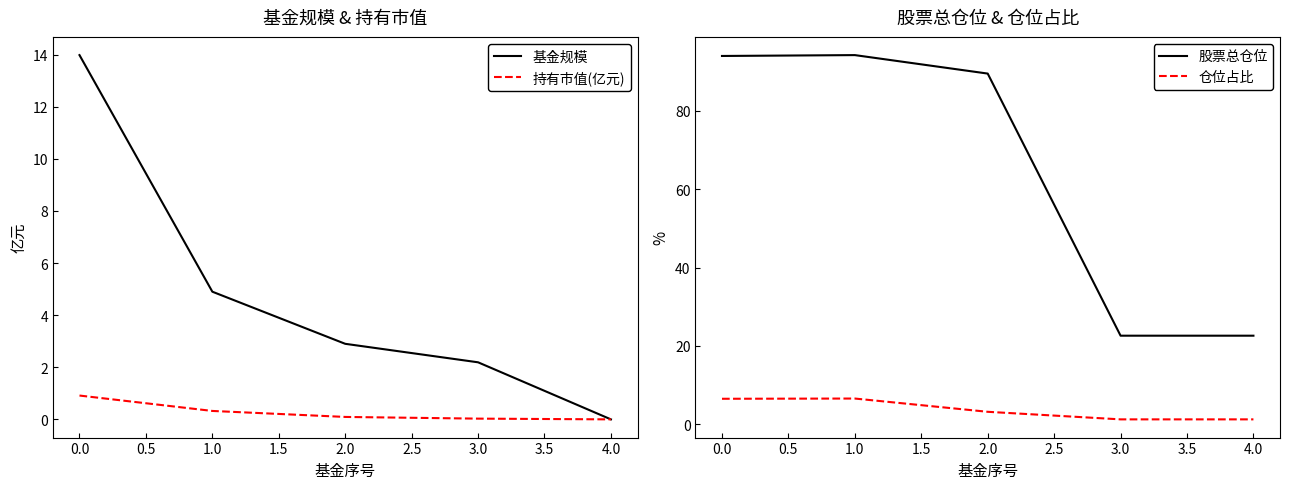

True or false: 基金规模 has a value of 14.0 at 0.0.

True